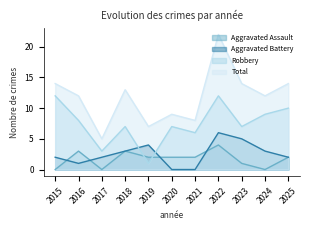

Reading right to left, transcribe all the data shown in this chart.

Aggravated Assault: 2025=2	2024=0	2023=1	2022=4	2021=2	2020=2	2019=2	2018=3	2017=0	2016=3	2015=0
Aggravated Battery: 2025=2	2024=3	2023=5	2022=6	2021=0	2020=0	2019=4	2018=3	2017=2	2016=1	2015=2
Robbery: 2025=10	2024=9	2023=7	2022=12	2021=6	2020=7	2019=1	2018=7	2017=3	2016=8	2015=12
Total: 2025=14	2024=12	2023=14	2022=22	2021=8	2020=9	2019=7	2018=13	2017=5	2016=12	2015=14